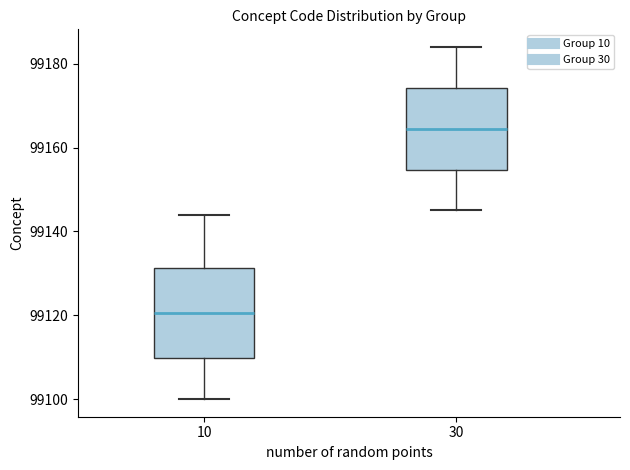

Which box has the lowest median line?

10